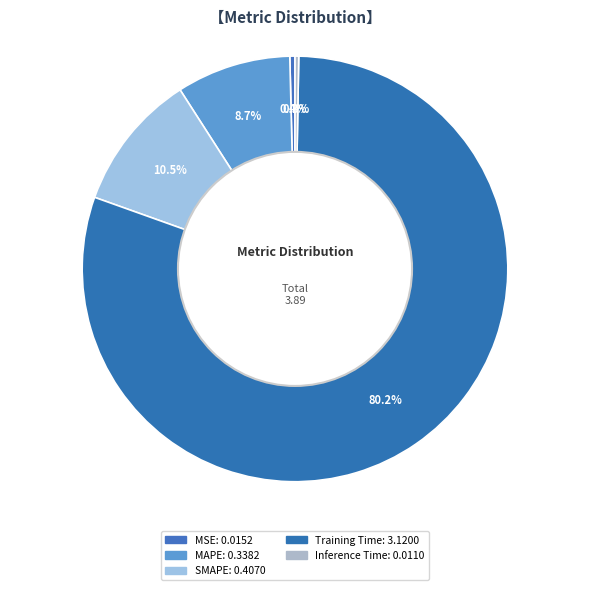

How many slices are in this pie chart?

5